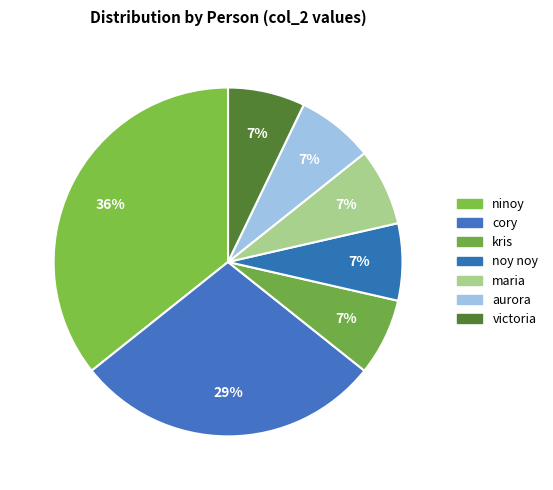

To the nearest percent, what percentage of the pie is aurora?

7%